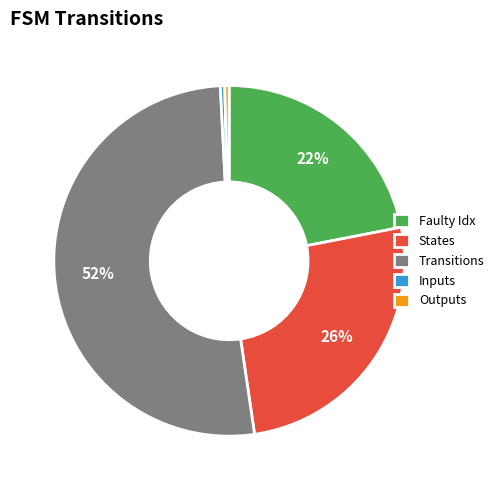

To the nearest percent, what is the average slice percentage?

20%